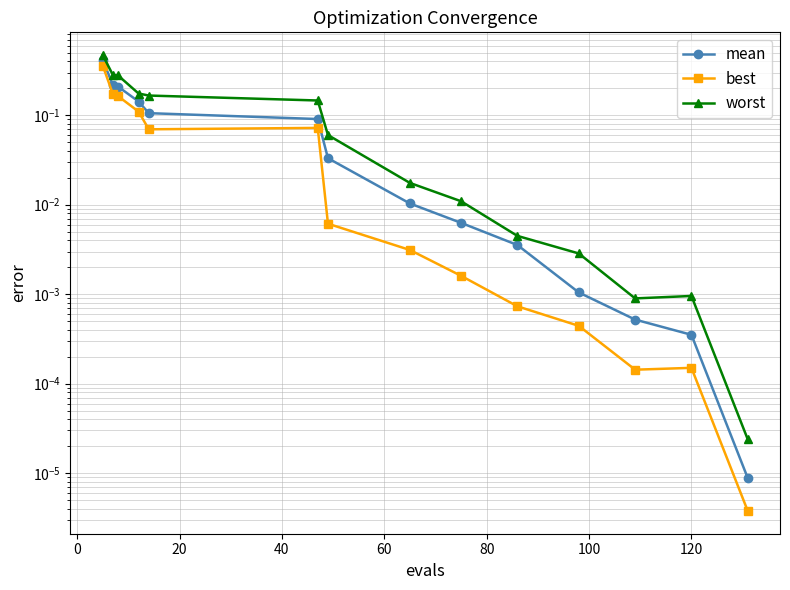

Reading left to right, what are all the values shown in this chart?

mean: 0.4	0.2	0.2	0.1	0.1	0.1	0.0	0.0	0.0	0.0	0.0	0.0	0.0	0.0
best: 0.4	0.2	0.2	0.1	0.1	0.1	0.0	0.0	0.0	0.0	0.0	0.0	0.0	0.0
worst: 0.5	0.3	0.3	0.2	0.2	0.1	0.1	0.0	0.0	0.0	0.0	0.0	0.0	0.0